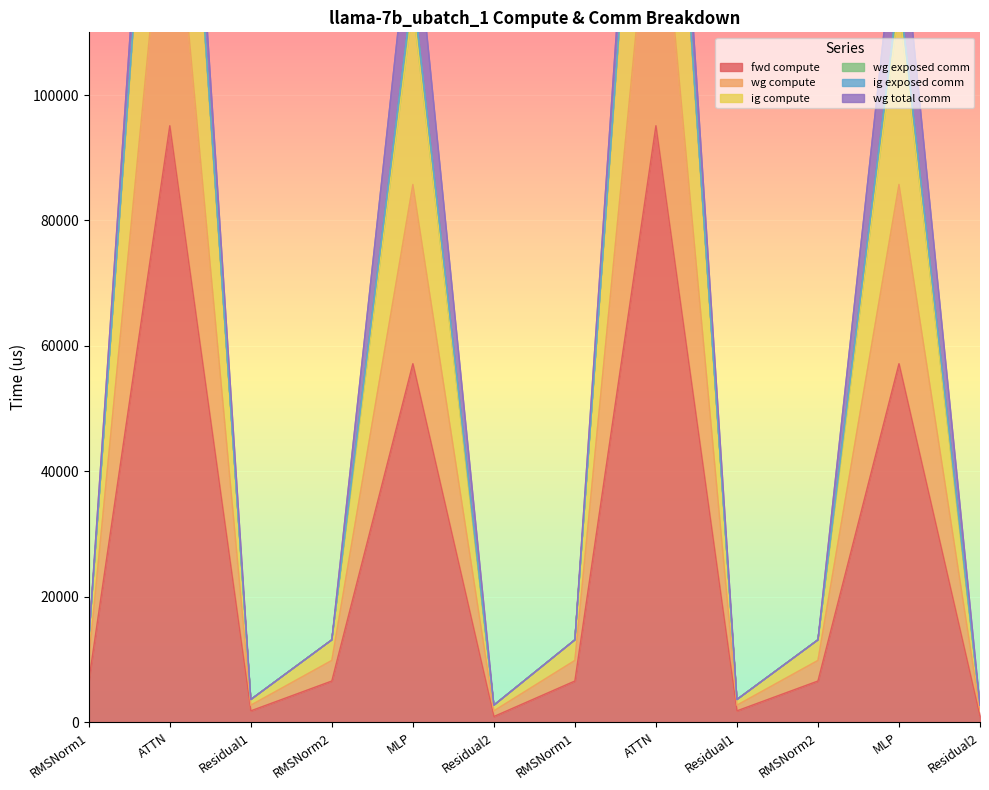

What is the difference between the maximum and second lowest values in the ig compute series?

140848.6